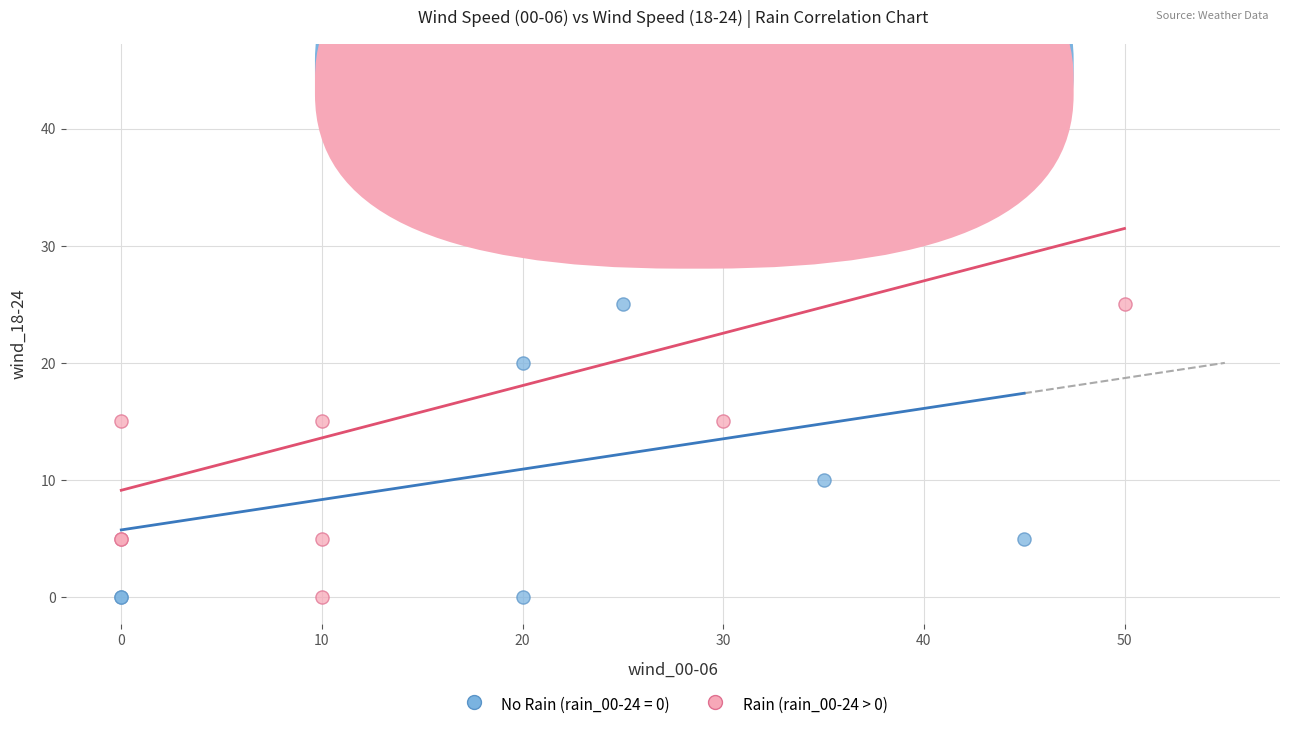

Which series contains the highest Y value?

Rain (rain_00-24 > 0)